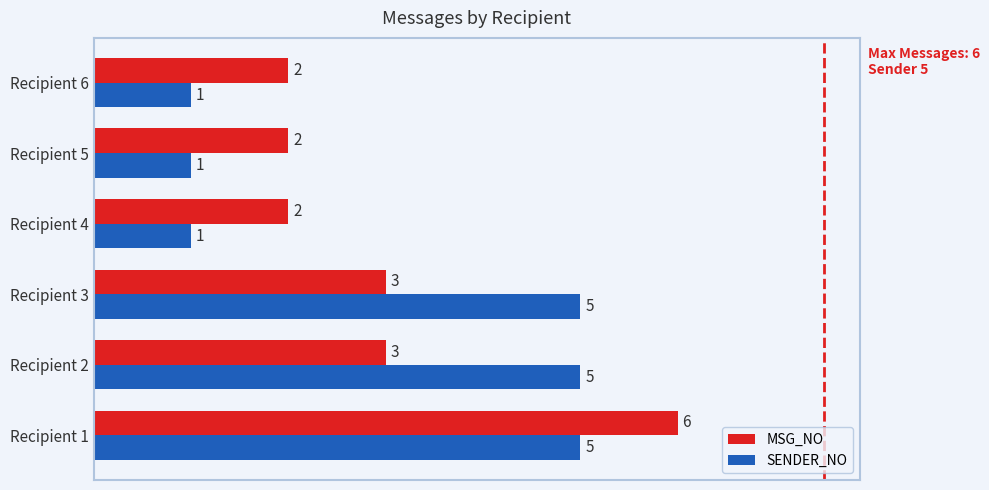

At how many categories does at least one series exceed 4?

3